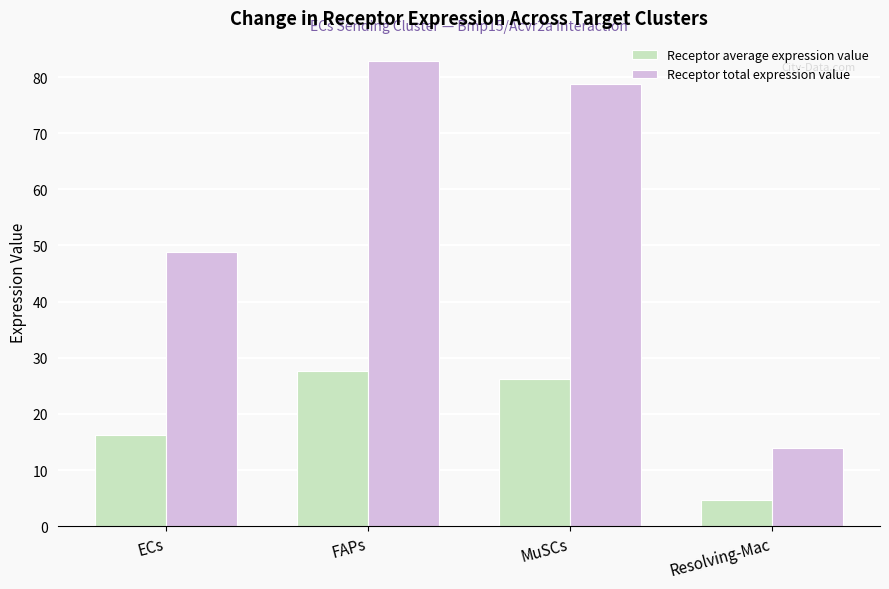

At which category does the chart reach its peak across all series?

FAPs